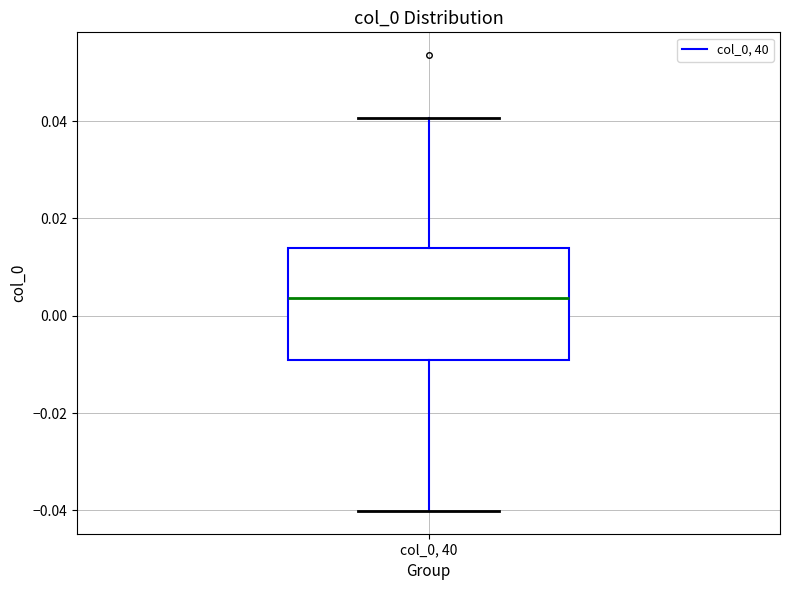

Where is the lower edge of the box for col_0, 40 on the y-axis? The values are not printed on the chart, so give them approximately, as read against the axis.

-0.010